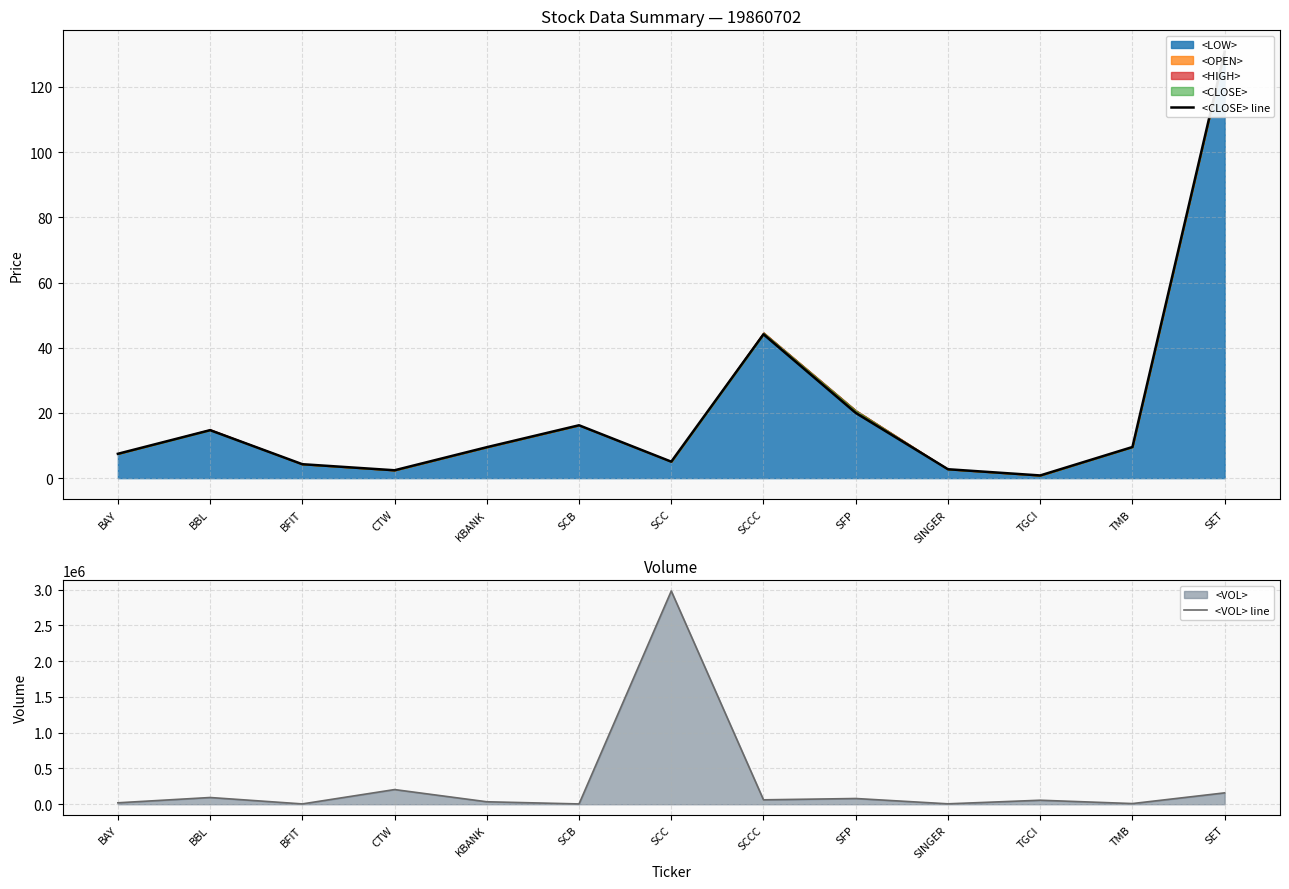

The value of <VOL> line at TMB is 16576.3. True or false?

False